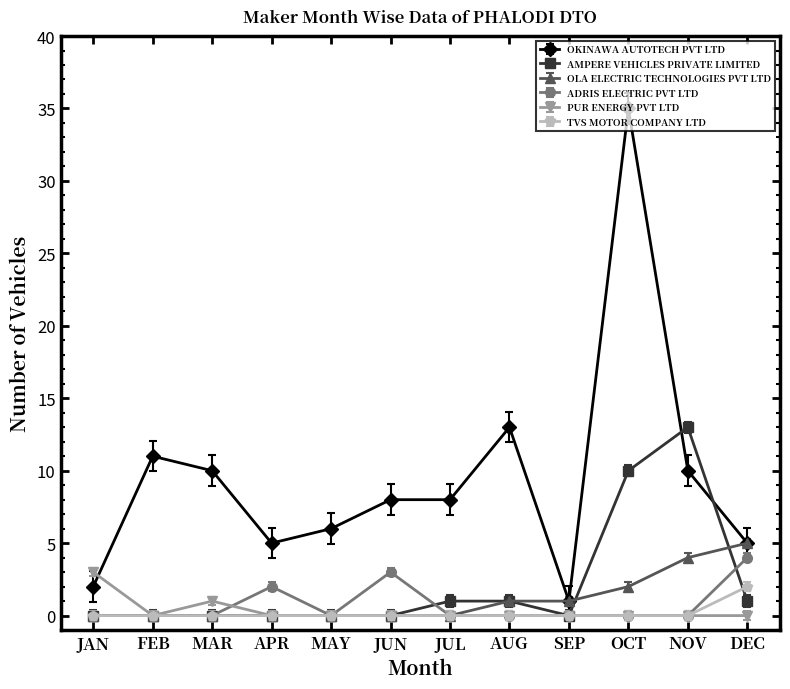

What is the label of the 4th point from the right?

SEP